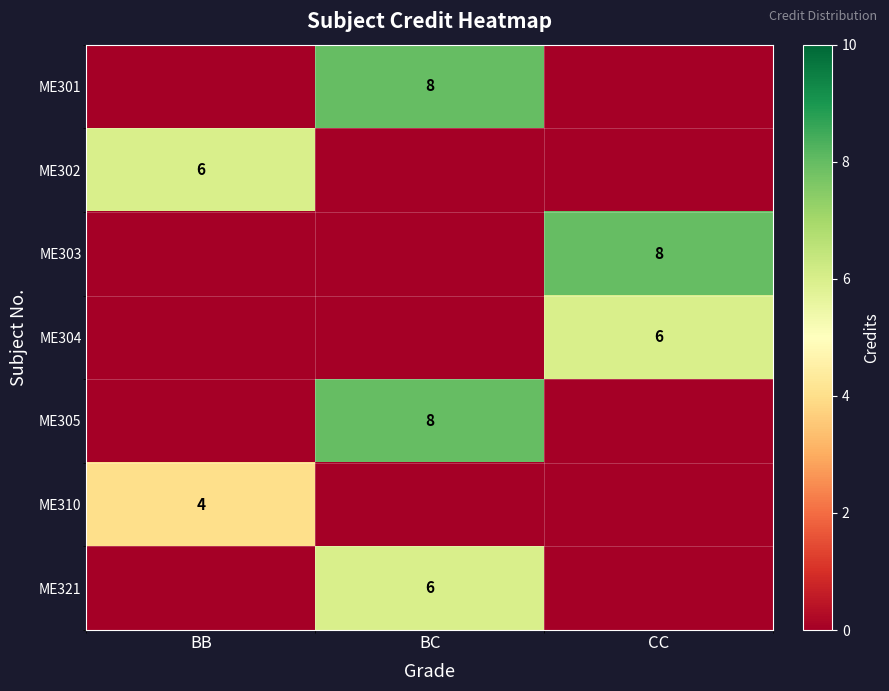

Which has a higher value, BB or CC?

BB